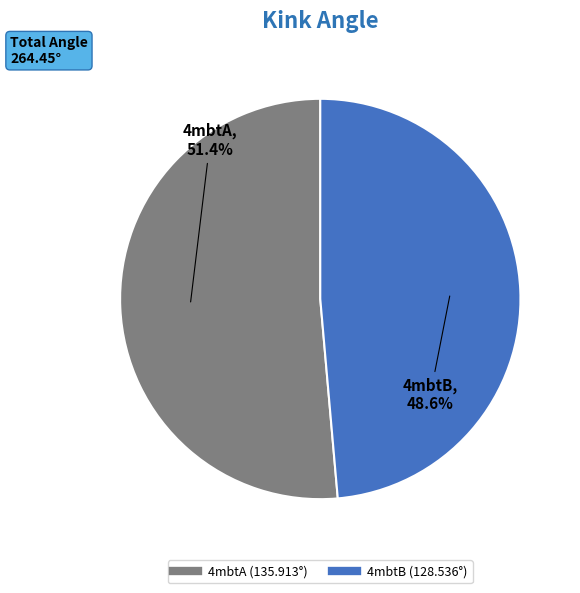

True or false: 4mbtB accounts for 49% of the total.

True